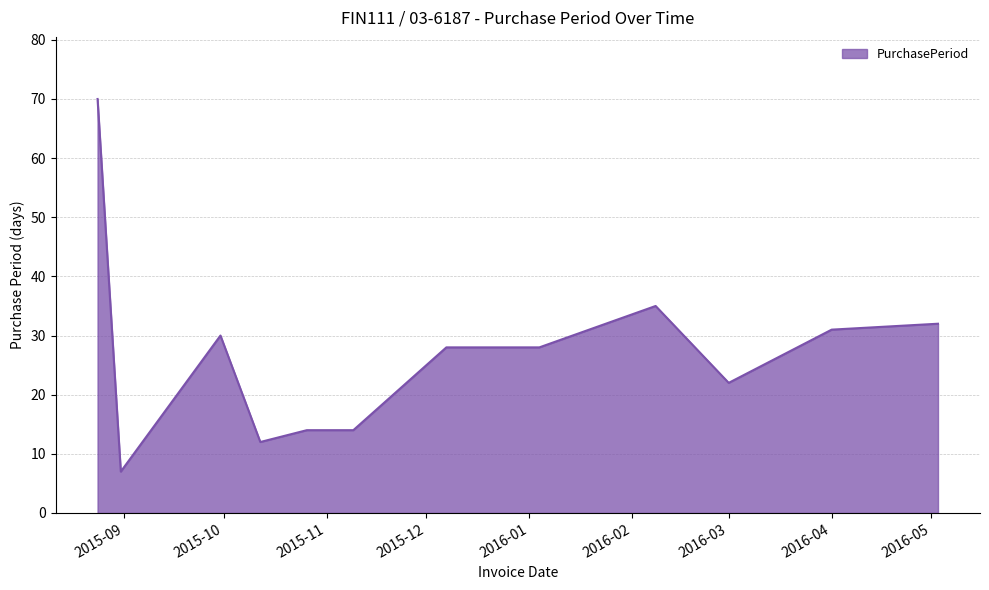

What is the difference between the maximum and minimum values?

63